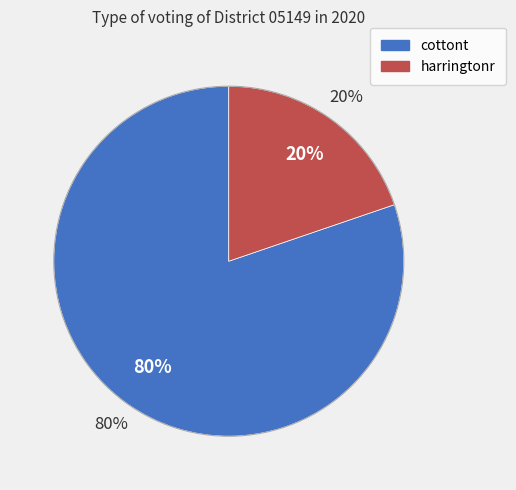

How many segments does this pie chart have?

2